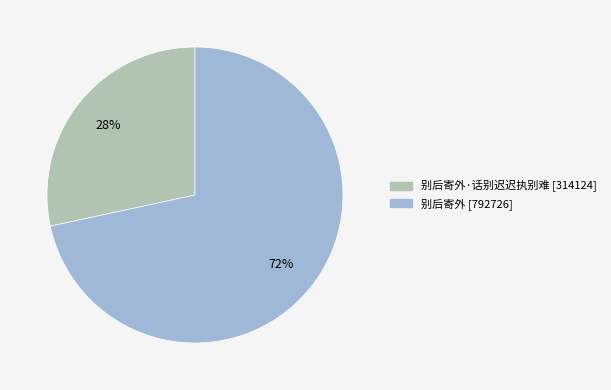

Is there a majority slice in this chart?

Yes